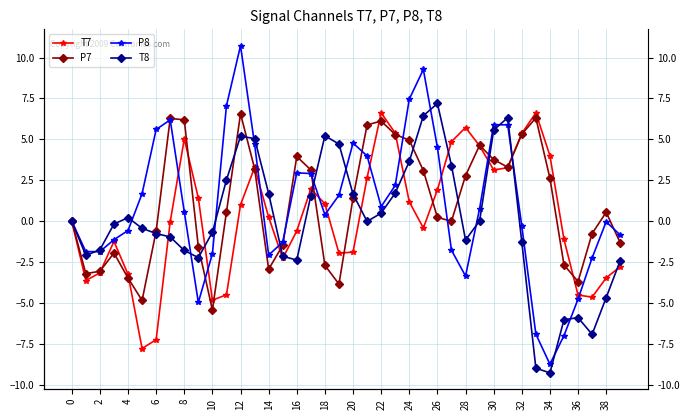

What is the minimum value for P7?

-5.4